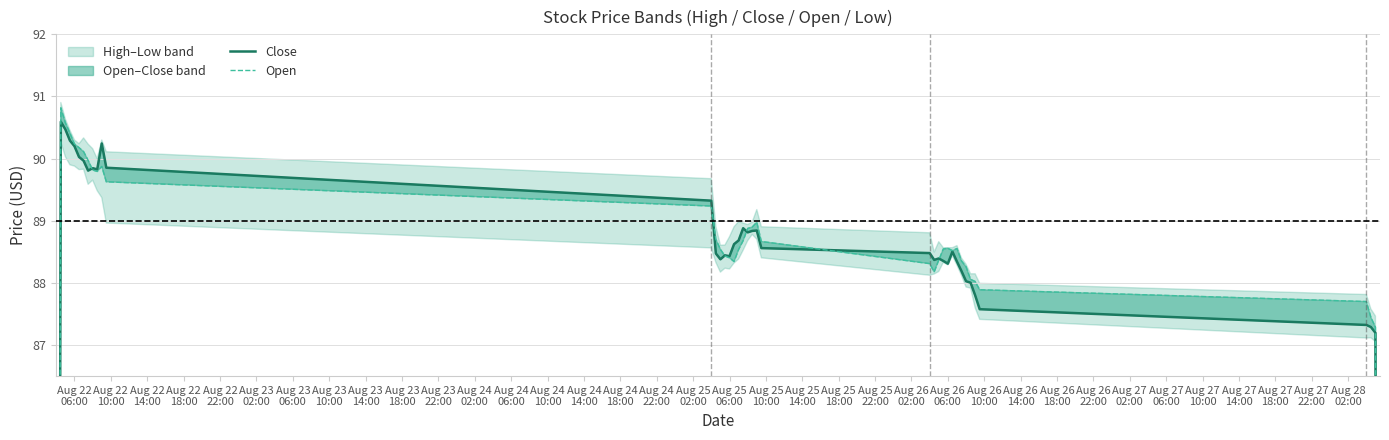

How many lines are shown in the chart?

2